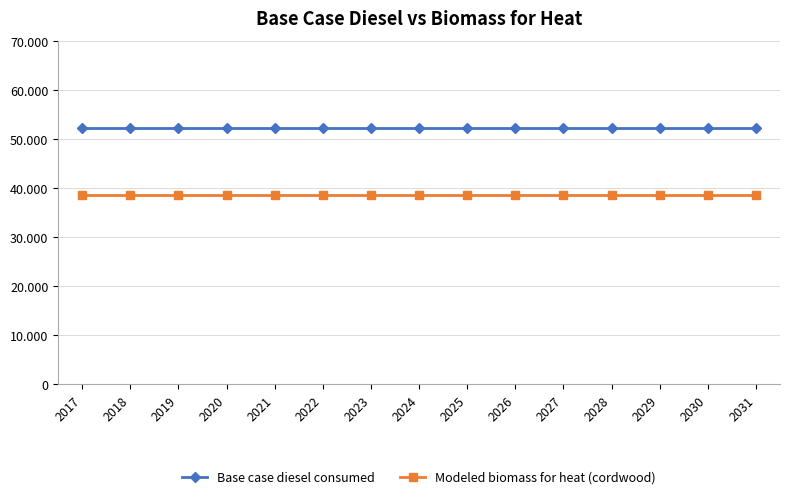

What are all the series names shown in the legend?

Base case diesel consumed, Modeled biomass for heat (cordwood)